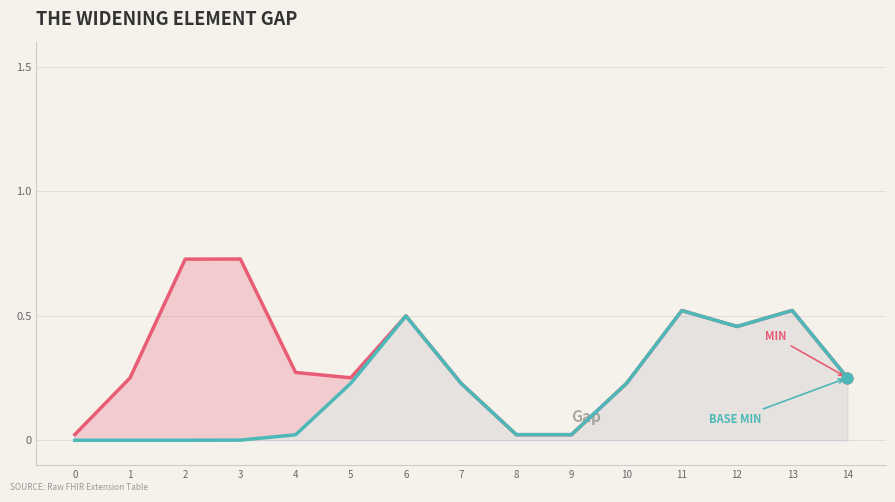

Is the value of Base Min at 1 greater than the value of Min at 10?

No